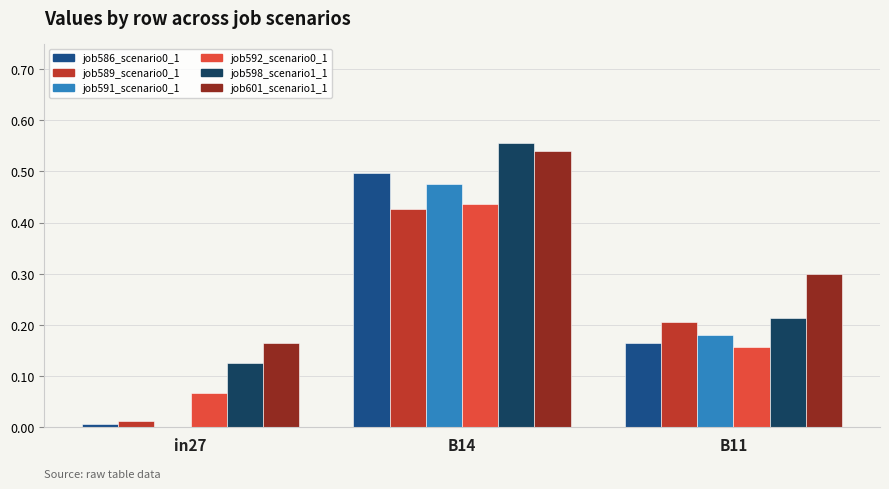

What is the total value across all series at B14?

2.9